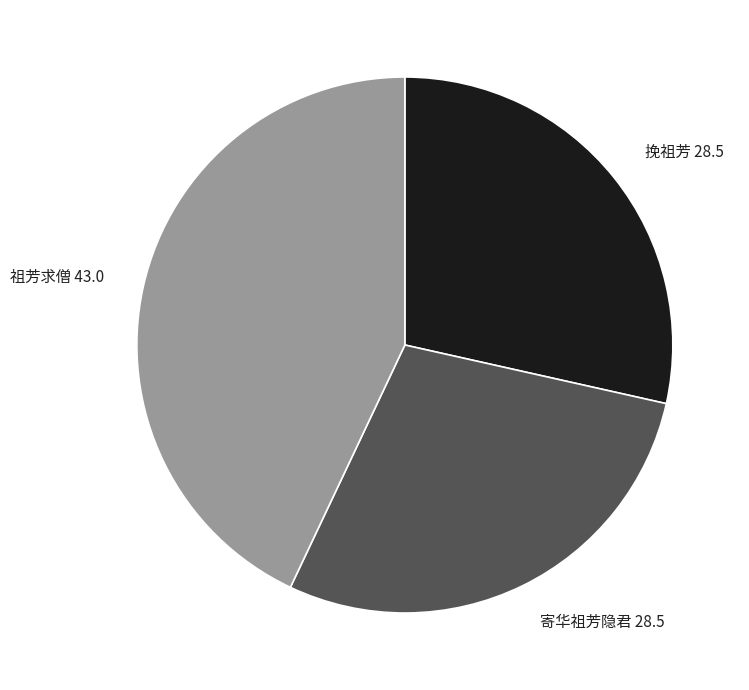

Does any single category account for the majority?

No